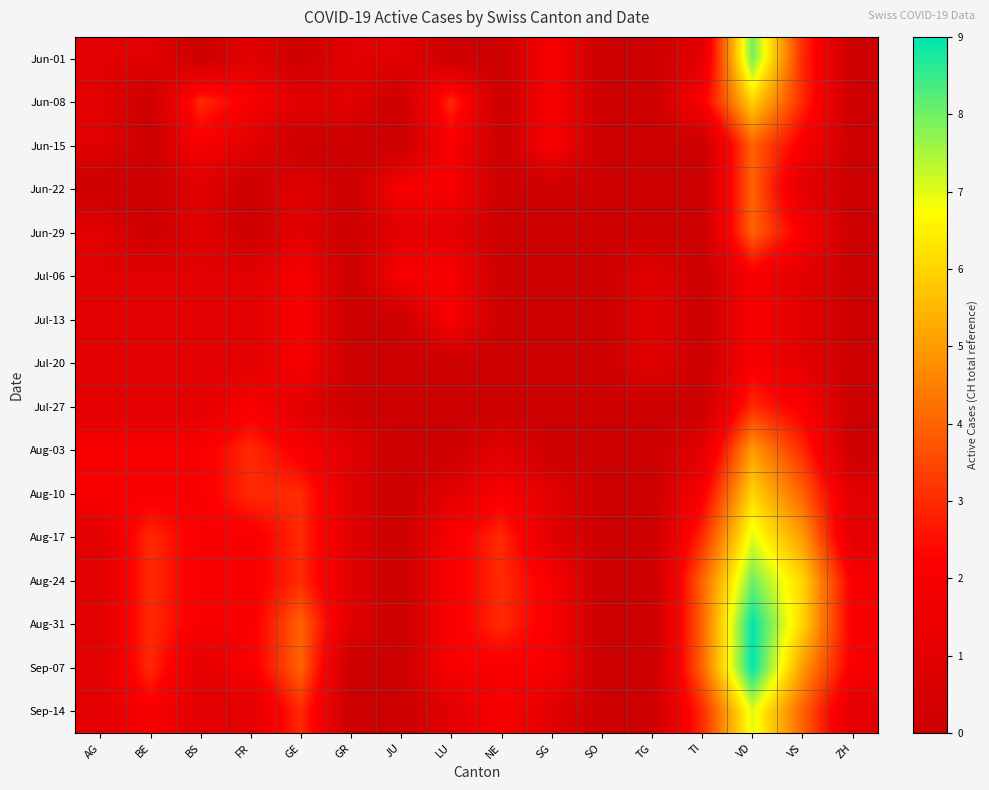

At SO, list the series in order from largest to smallest.

Jun-01, Jun-08, Jun-15, Jun-22, Jun-29, Jul-06, Jul-13, Jul-20, Jul-27, Aug-03, Aug-10, Aug-17, Aug-24, Aug-31, Sep-07, Sep-14